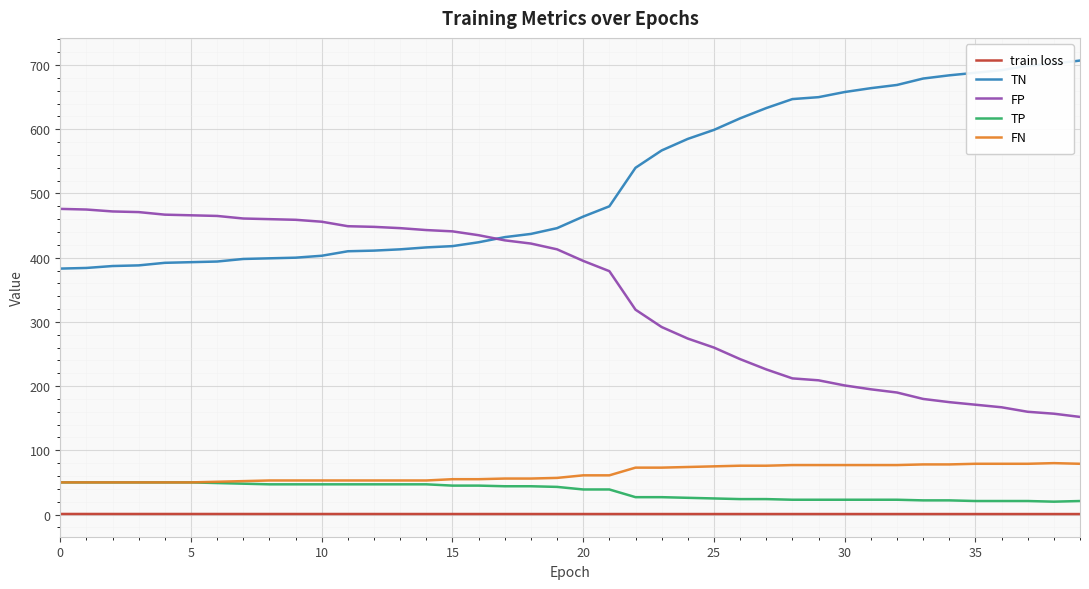

True or false: FP and train loss cross at least once.

False